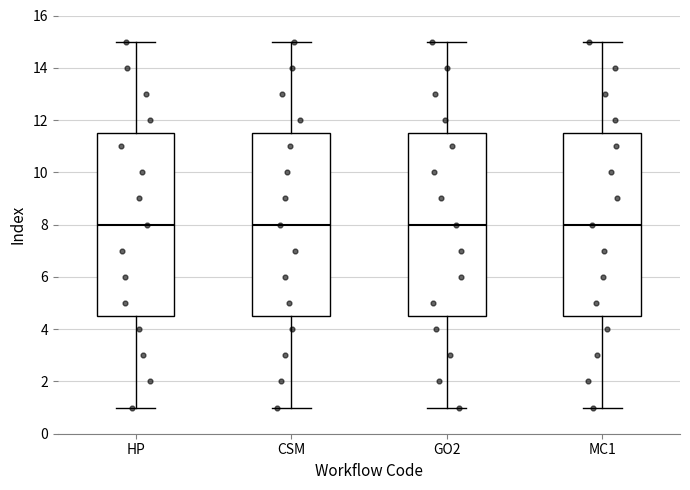

Where does the lower whisker of the box for MC1 end on the y-axis? The values are not printed on the chart, so give them approximately, as read against the axis.

1.0